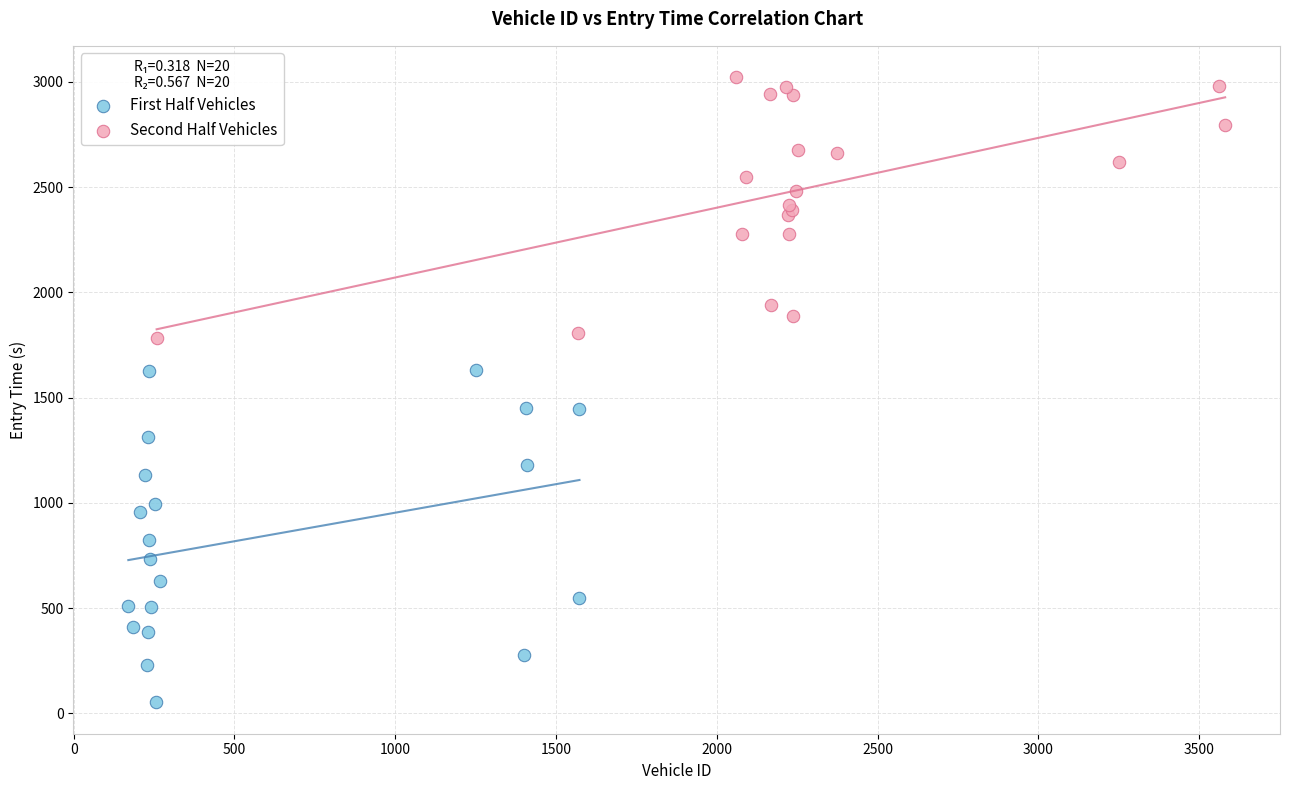

Which series contains the lowest Y value?

First Half Vehicles